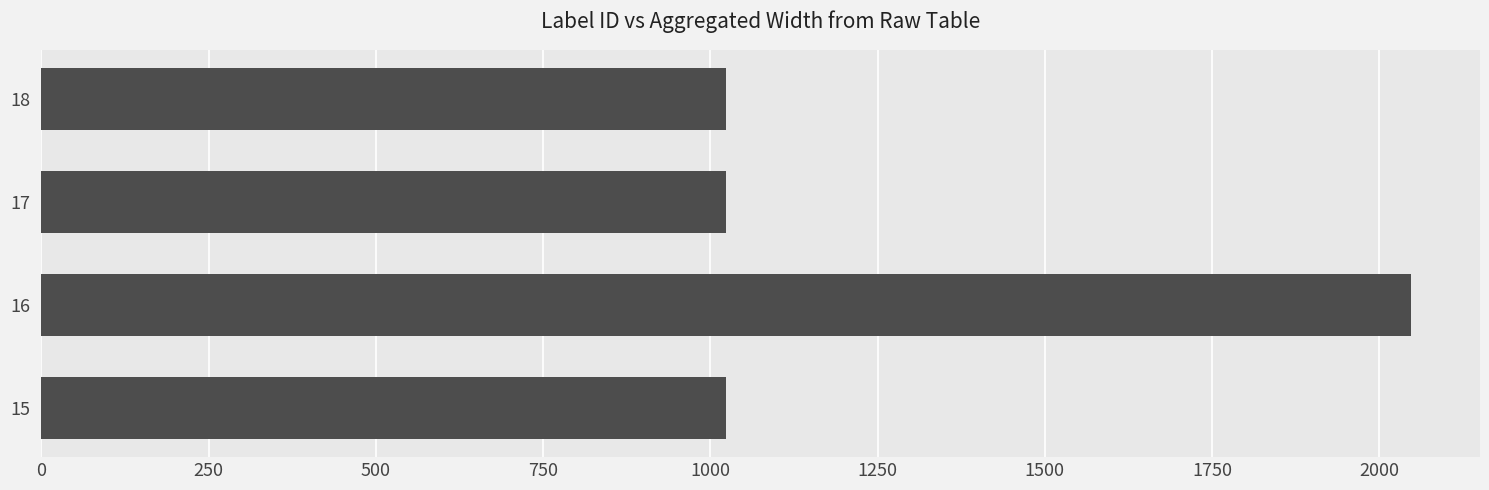

How many values are between 1024 and 2048?

4